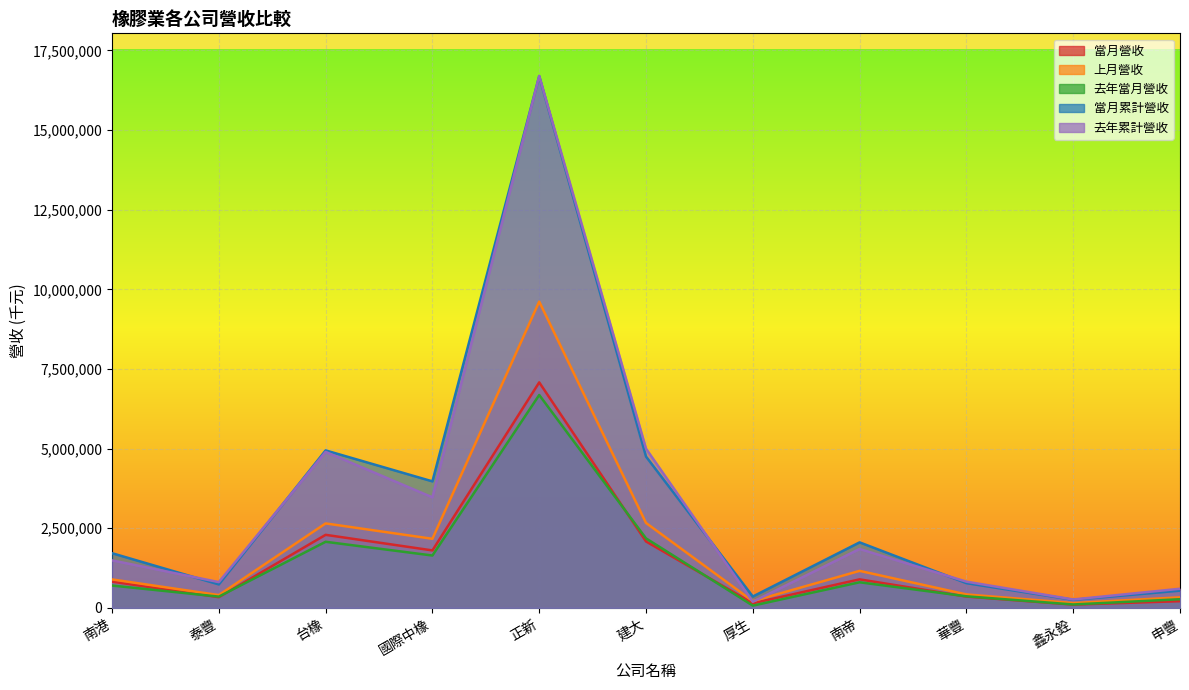

Where is 當月累計營收 nearest to the value 8473583?

台橡